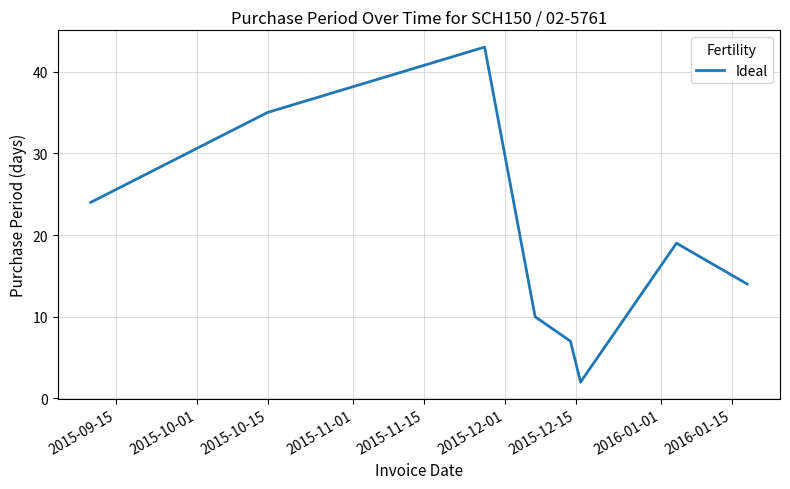

What is the maximum value shown in the chart?

43